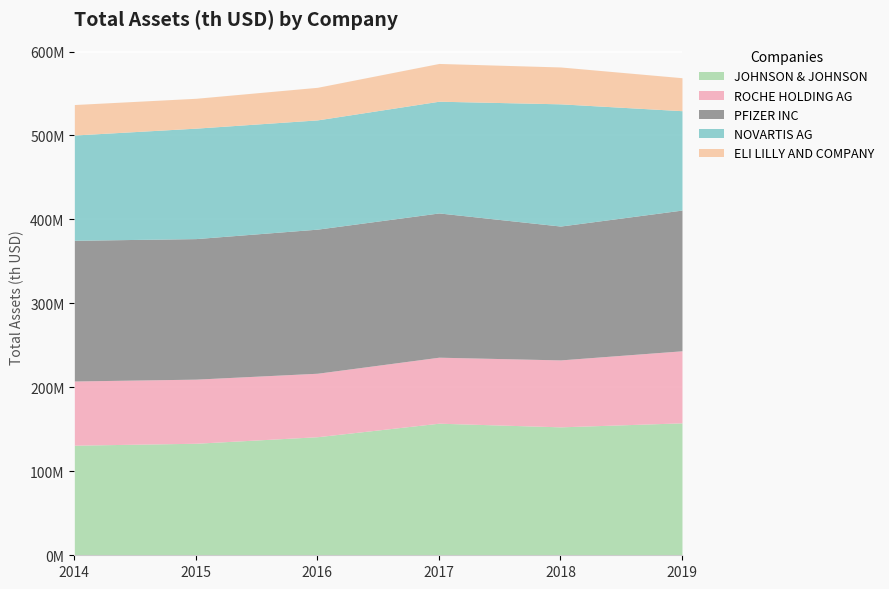

Which category has the highest value in the PFIZER INC series?

2017